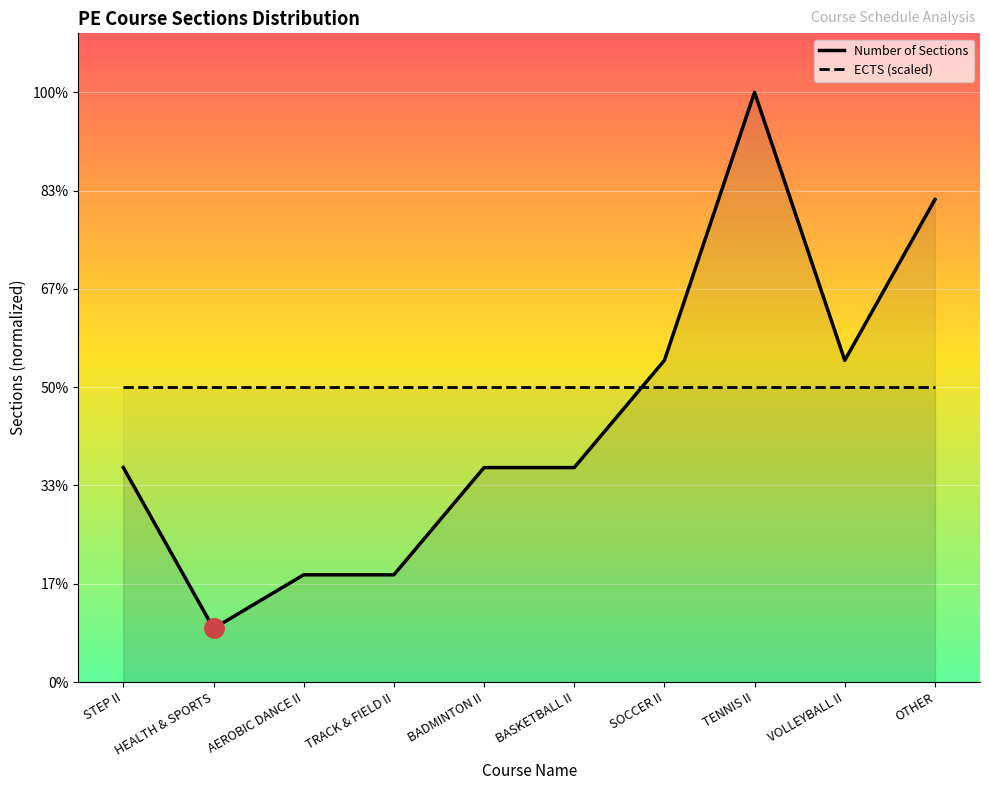

The Number of Sections series shows 3.0 at SOCCER II. True or false?

False